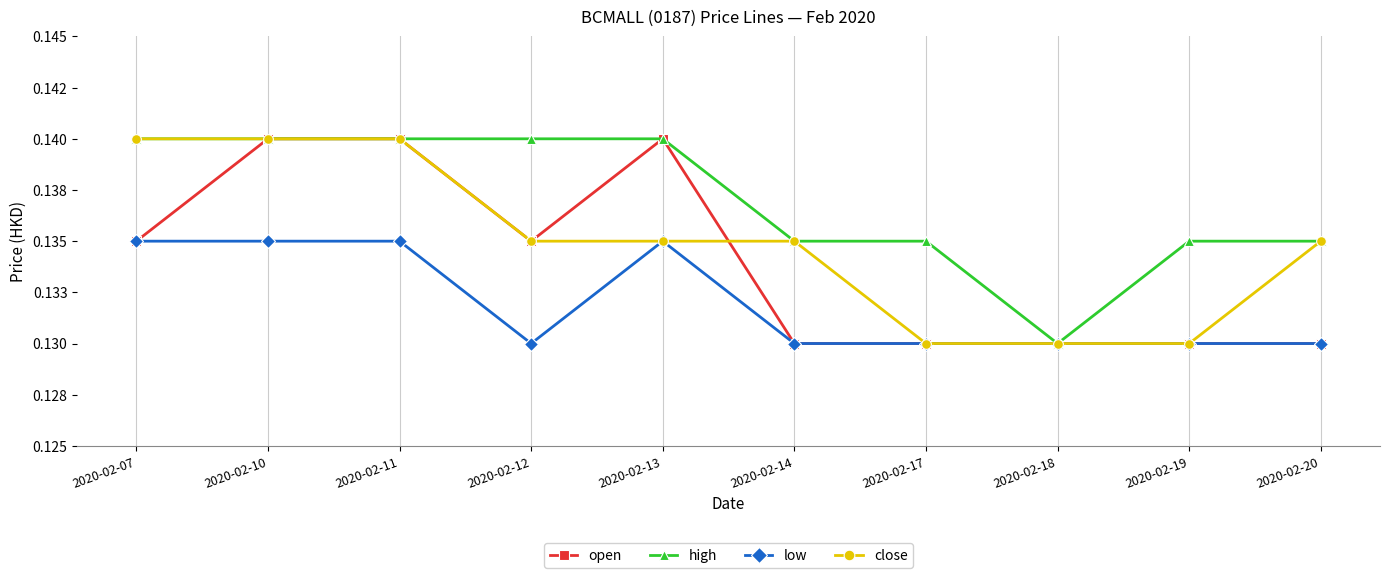

True or false: low and high intersect in this chart.

False